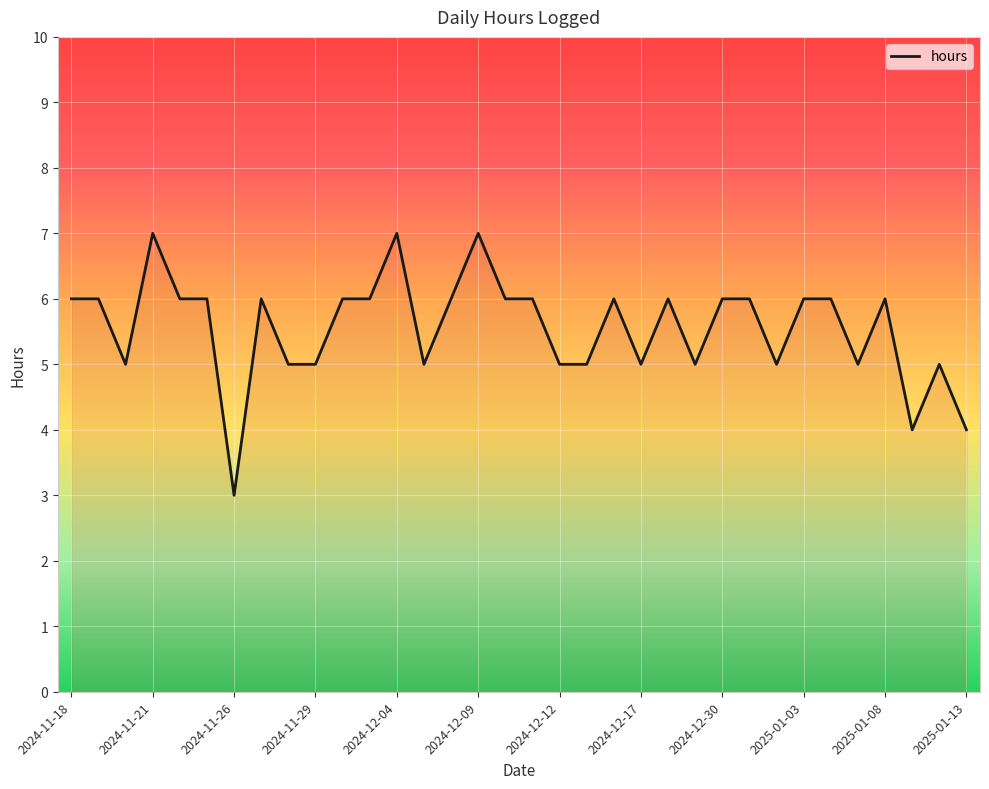

What is the maximum value shown in the chart?

7